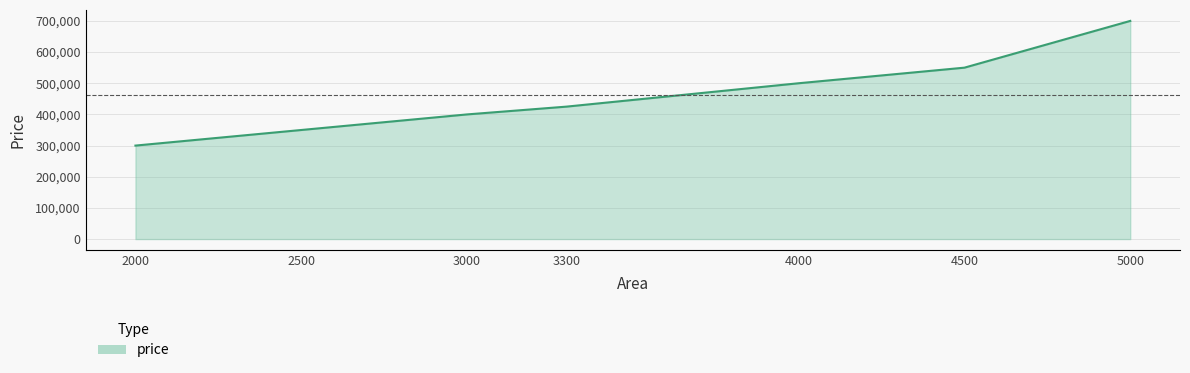

Which has a higher value, 3300 or 2500?

3300